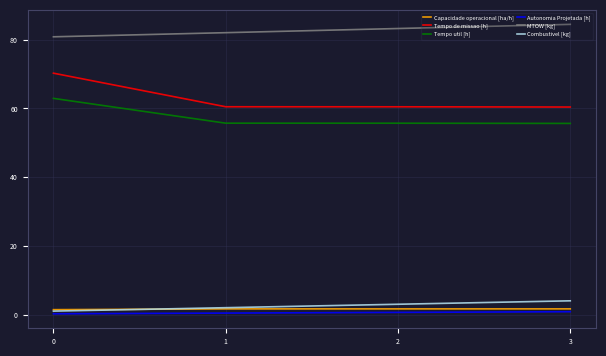

The MTOW [kg] series shows 83.2 at 2. True or false?

True